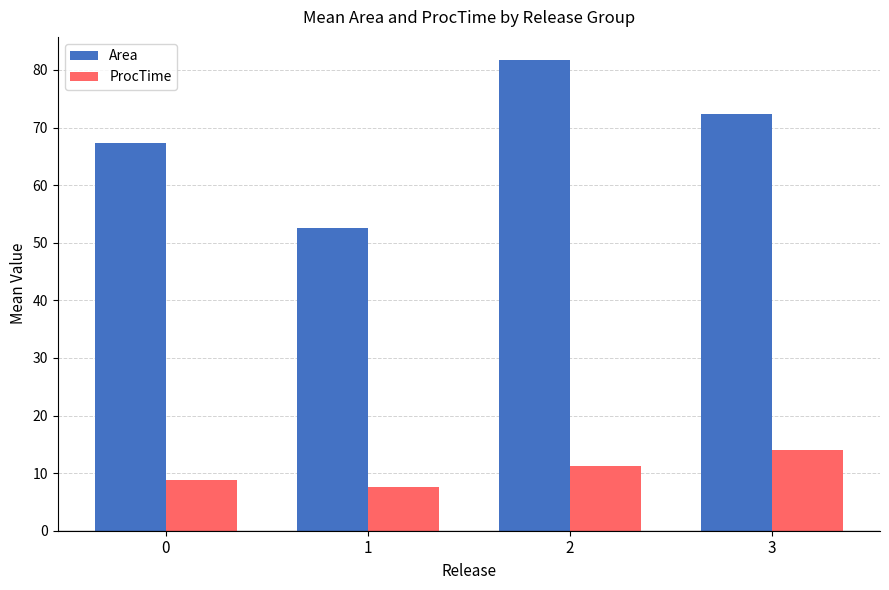

Which series changed the most between 2 and 3?

Area